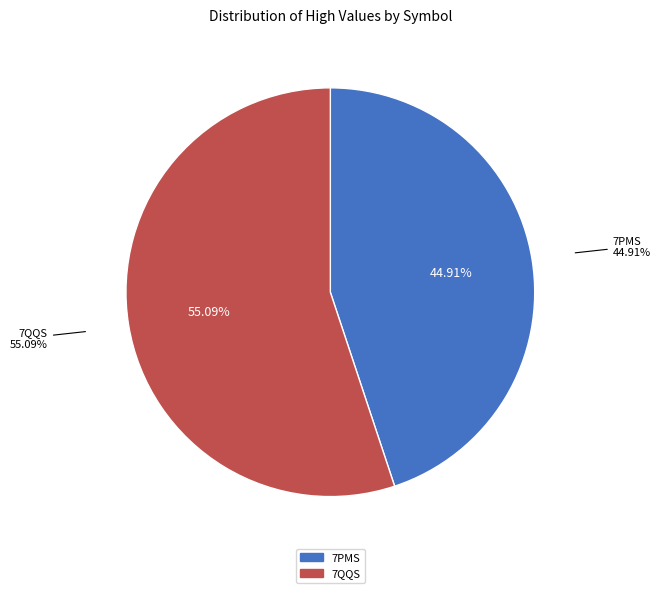

Count the number of slices in the pie.

2